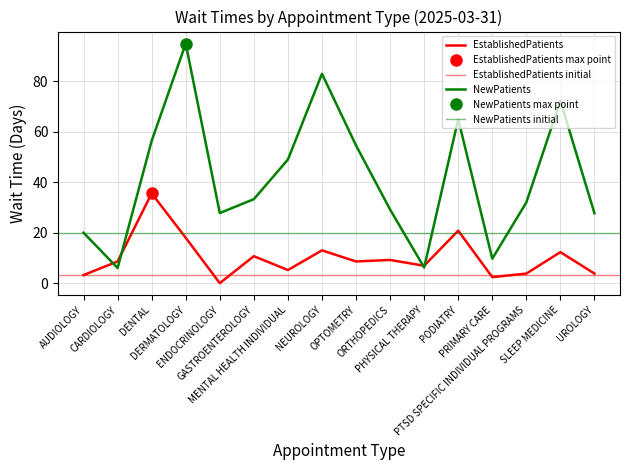

At ORTHOPEDICS, list the series in order from smallest to largest.

EstablishedPatients, NewPatients